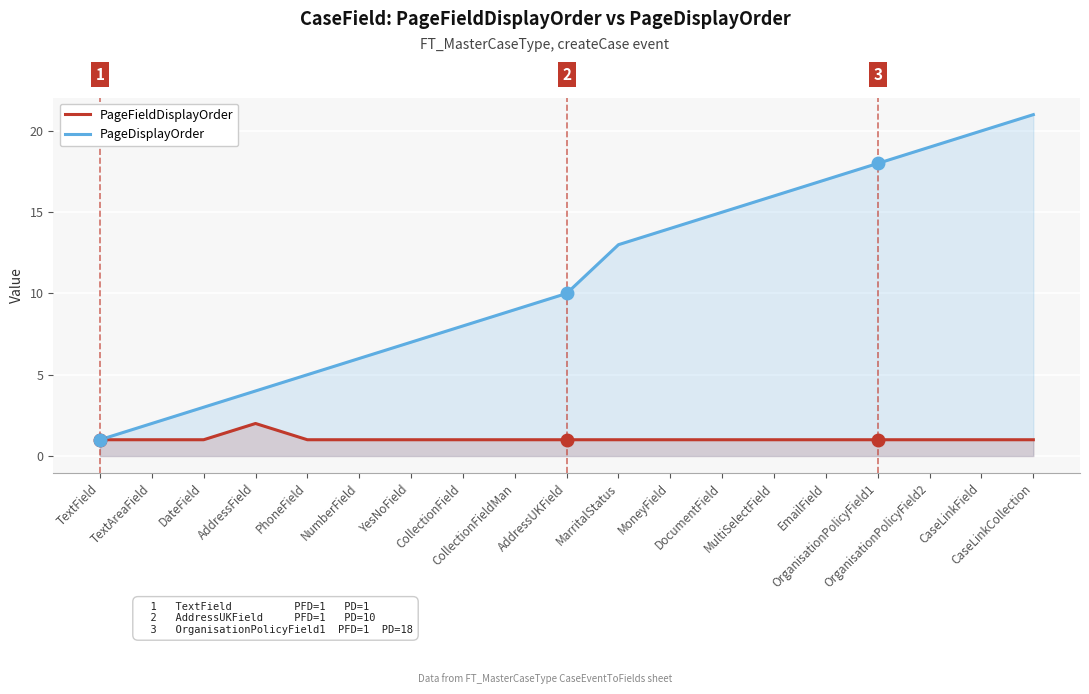

How many lines are shown in the chart?

2